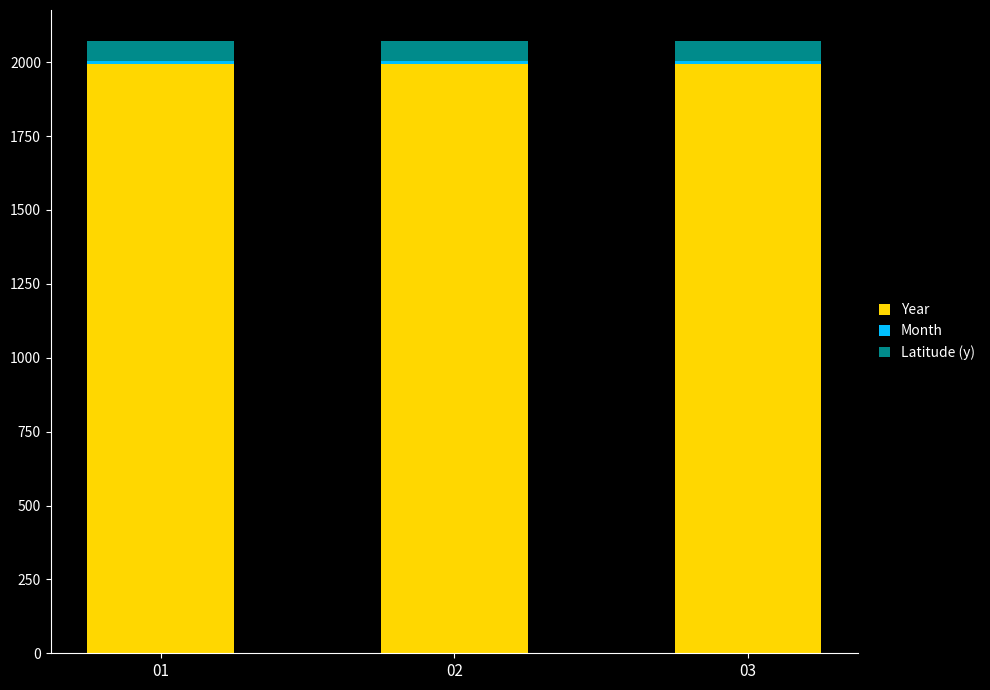

Does the chart contain any negative values?

No